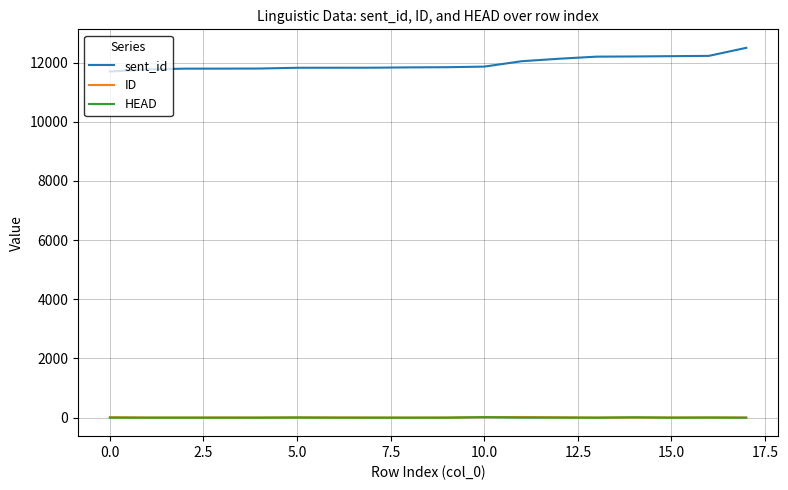

Which series has the largest total across all categories?

sent_id